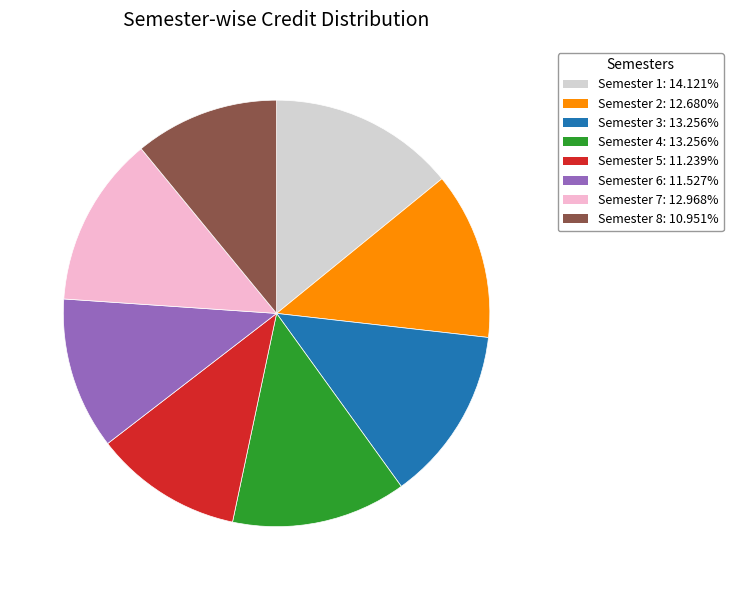

How many slices are in this pie chart?

8